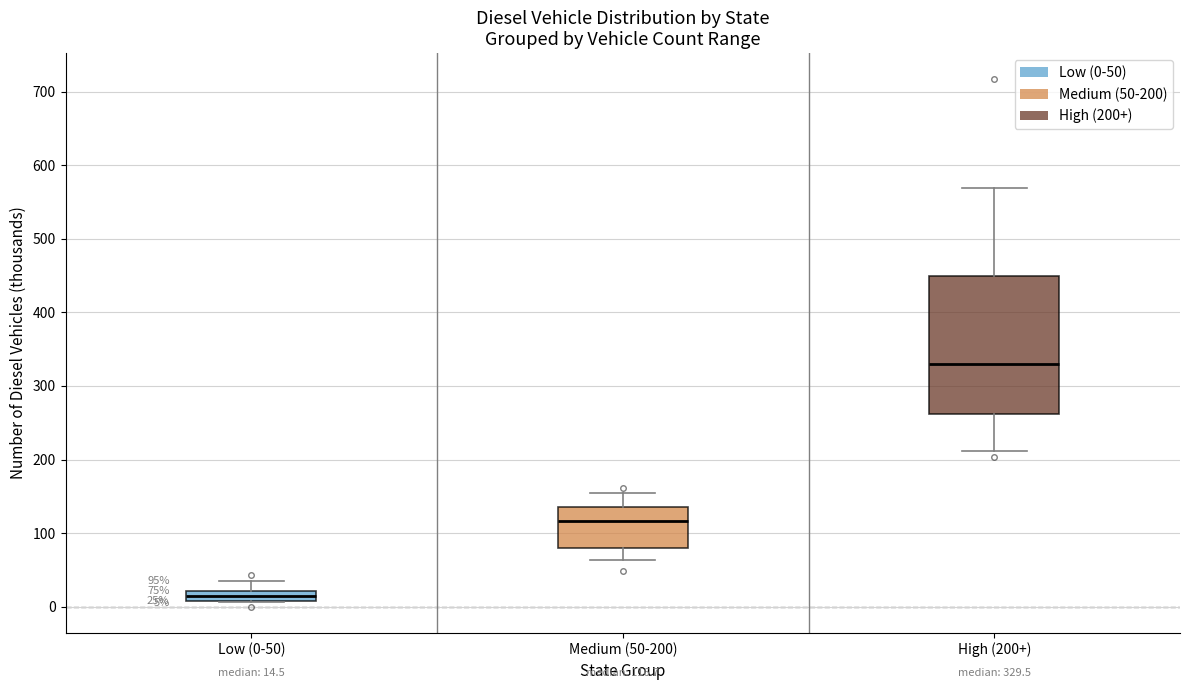

Which box is the tallest, from its lower edge to its upper edge?

High (200+)